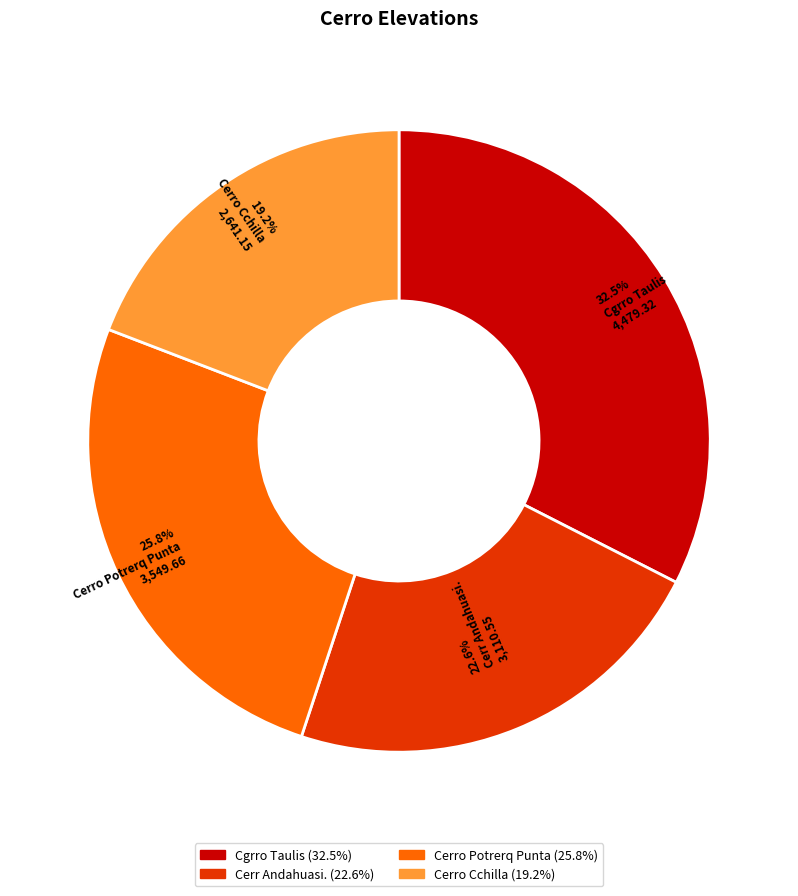

Is Cerr Andahuasi. the majority of the pie?

No